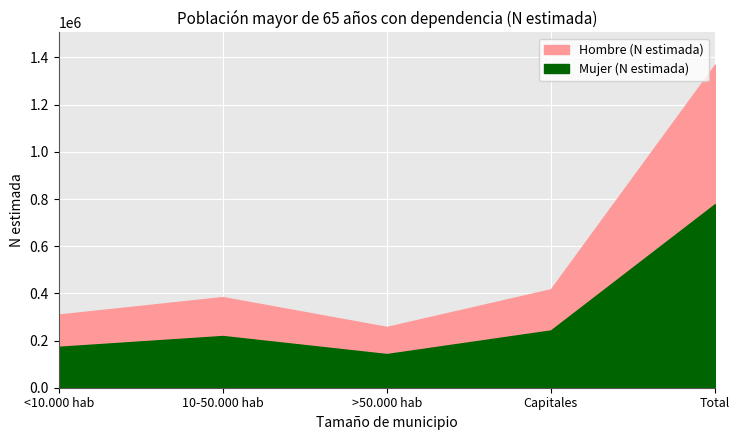

Reading right to left, extract all data points from this chart.

Hombre (N estimada): 591328	174618	115035	164941	136734
Mujer (N estimada): 777931	242781	142596	219163	173391